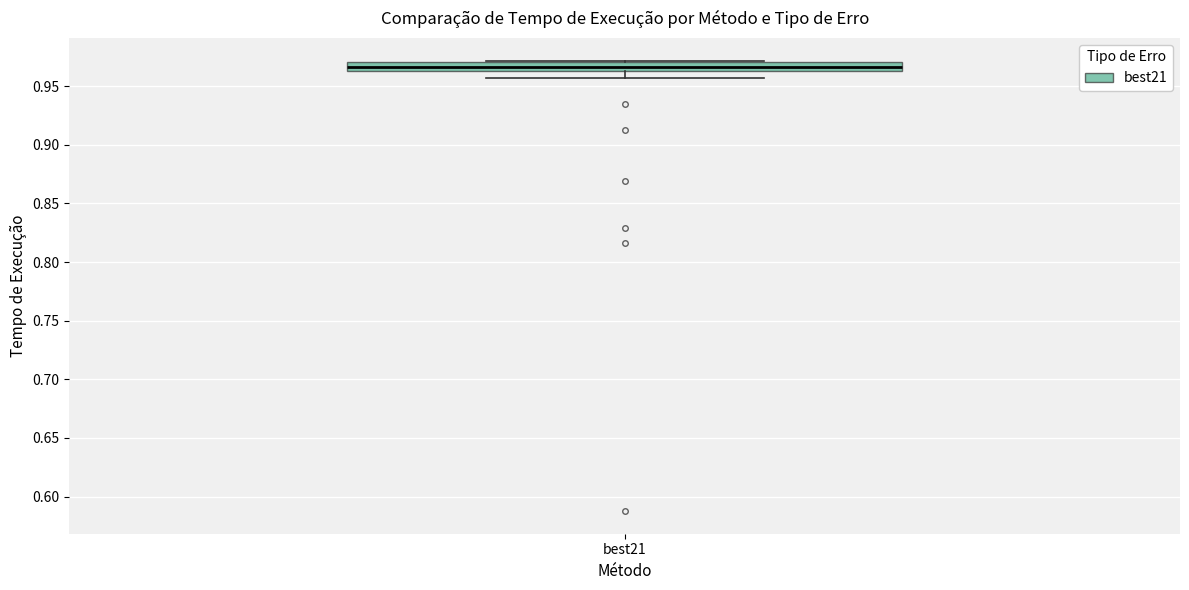

Where is the lower edge of the box for best21 on the y-axis? The values are not printed on the chart, so give them approximately, as read against the axis.

0.965